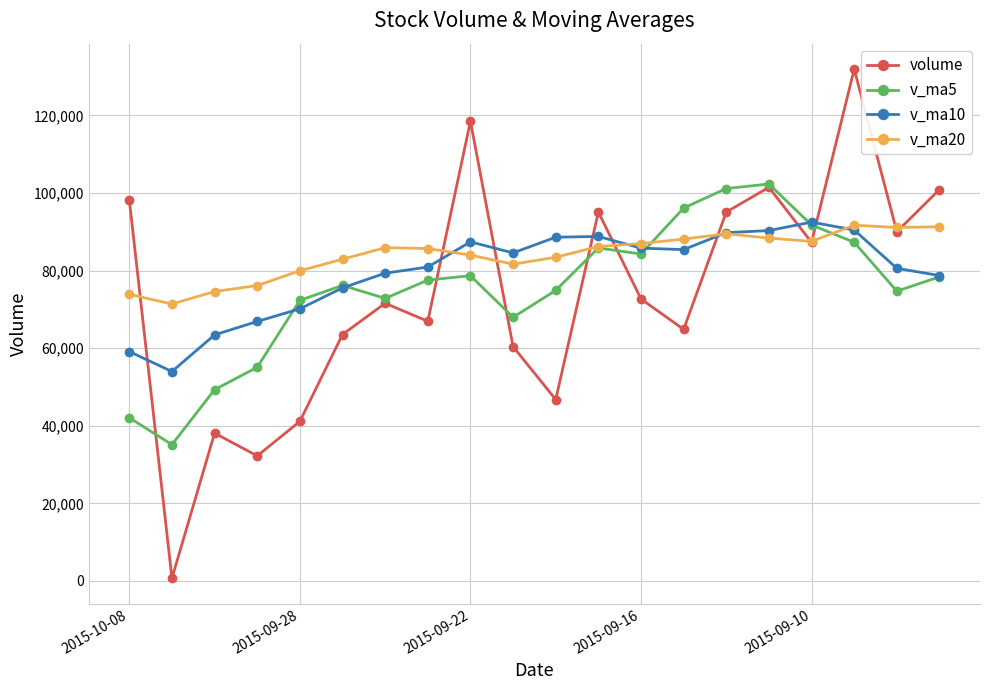

How many categories are shown in the chart?

20